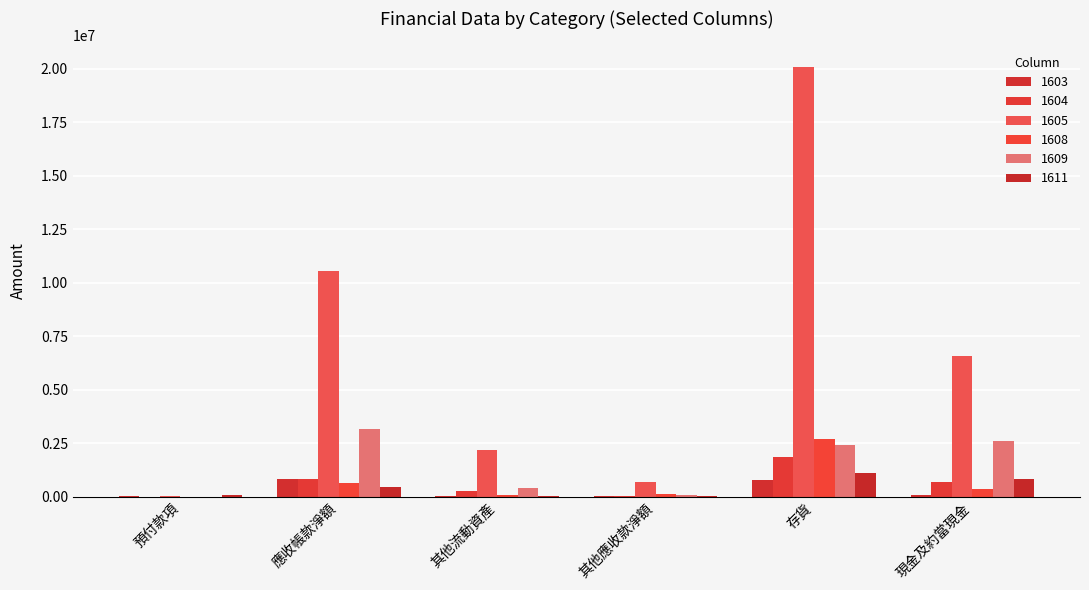

Rank the categories by 1609 value from highest to lowest.

應收帳款淨額, 現金及約當現金, 存貨, 其他流動資產, 其他應收款淨額, 預付款項